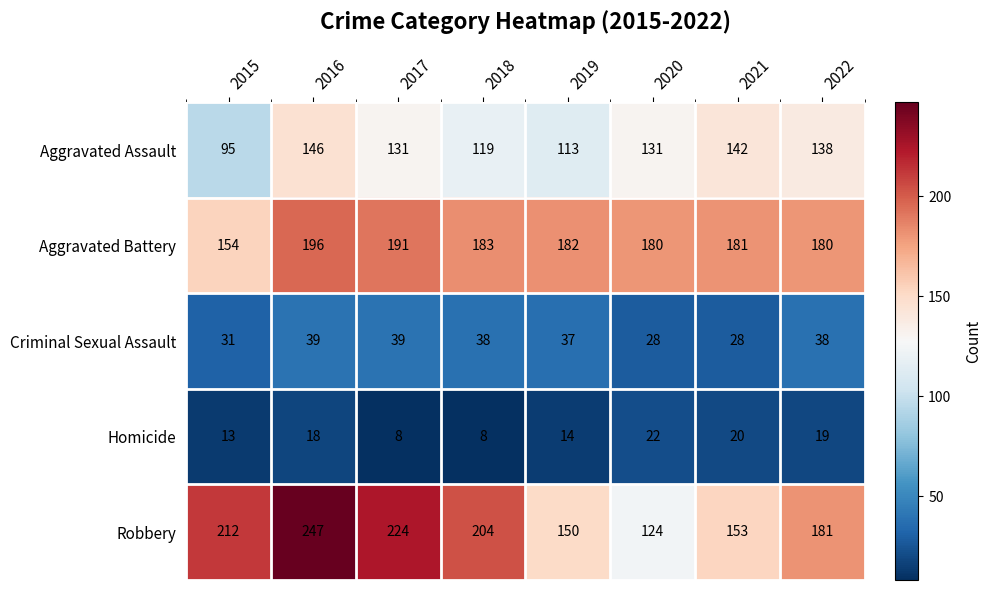

The Robbery series shows 247 at 2016. True or false?

True